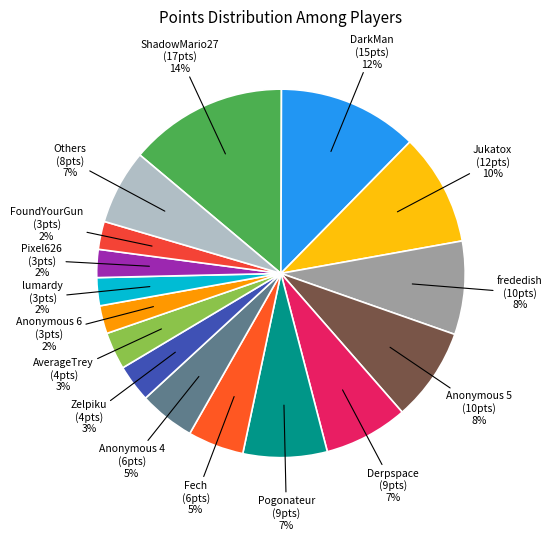

How many slices are in this pie chart?

16